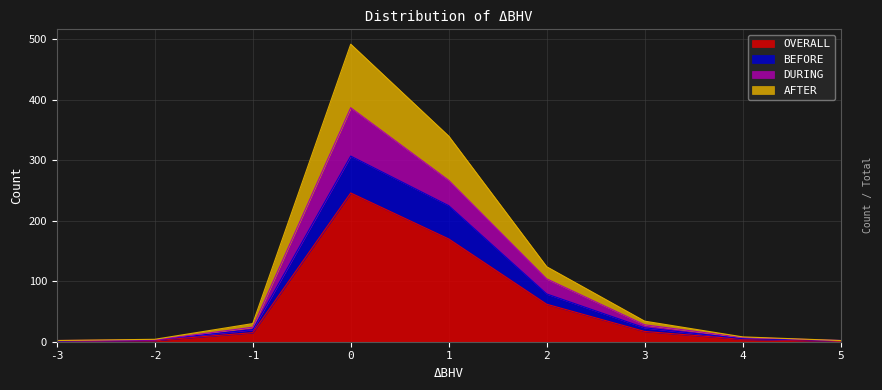

Which category has the lowest value in the DURING series?

-3